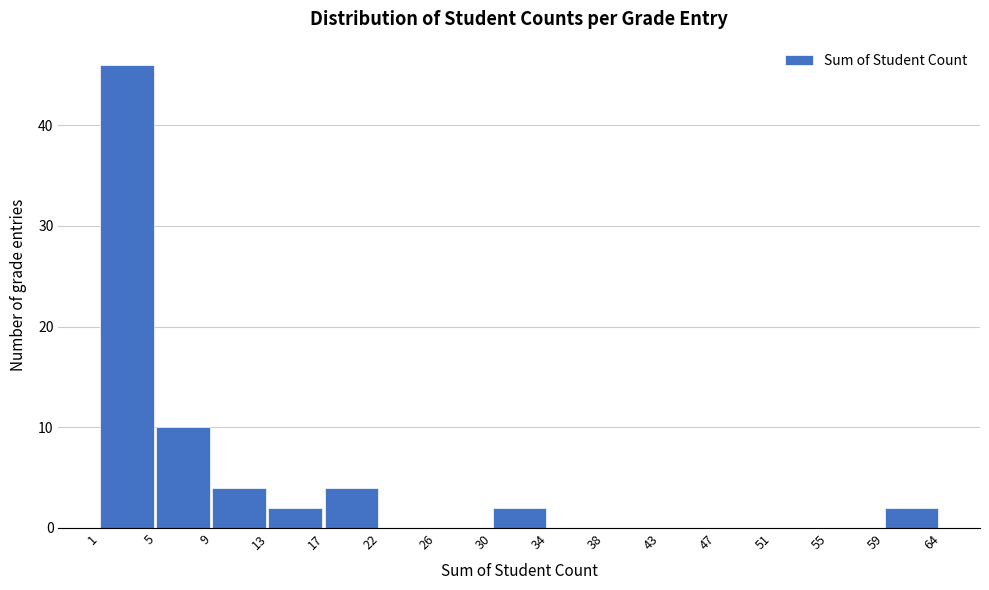

Reading left to right, what are all the values shown in this chart?

1=46	5=10	9=4	13=2	17=4	22=0	26=0	30=2	34=0	38=0	43=0	47=0	51=0	55=0	59=2